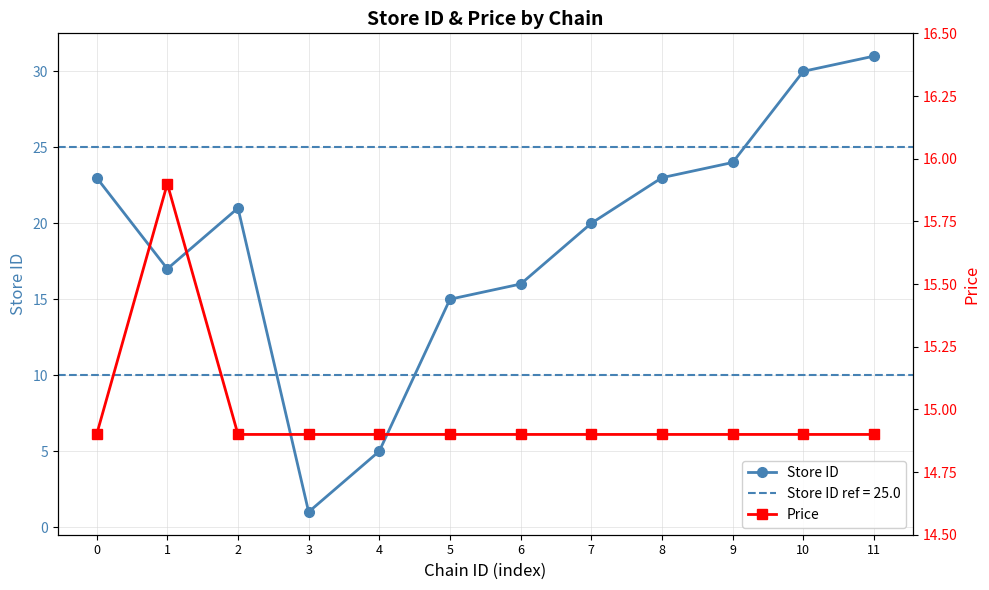

What is the difference between the Price values at 1 and 5?

1.0